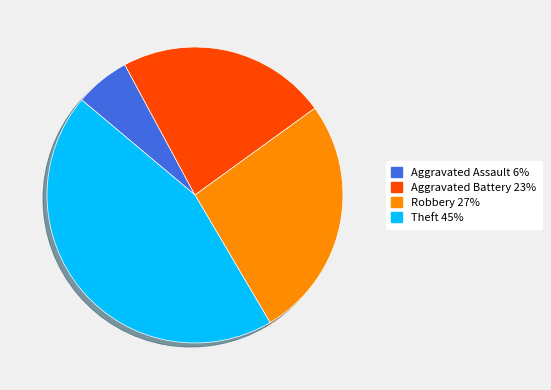

How many slices are in this pie chart?

4